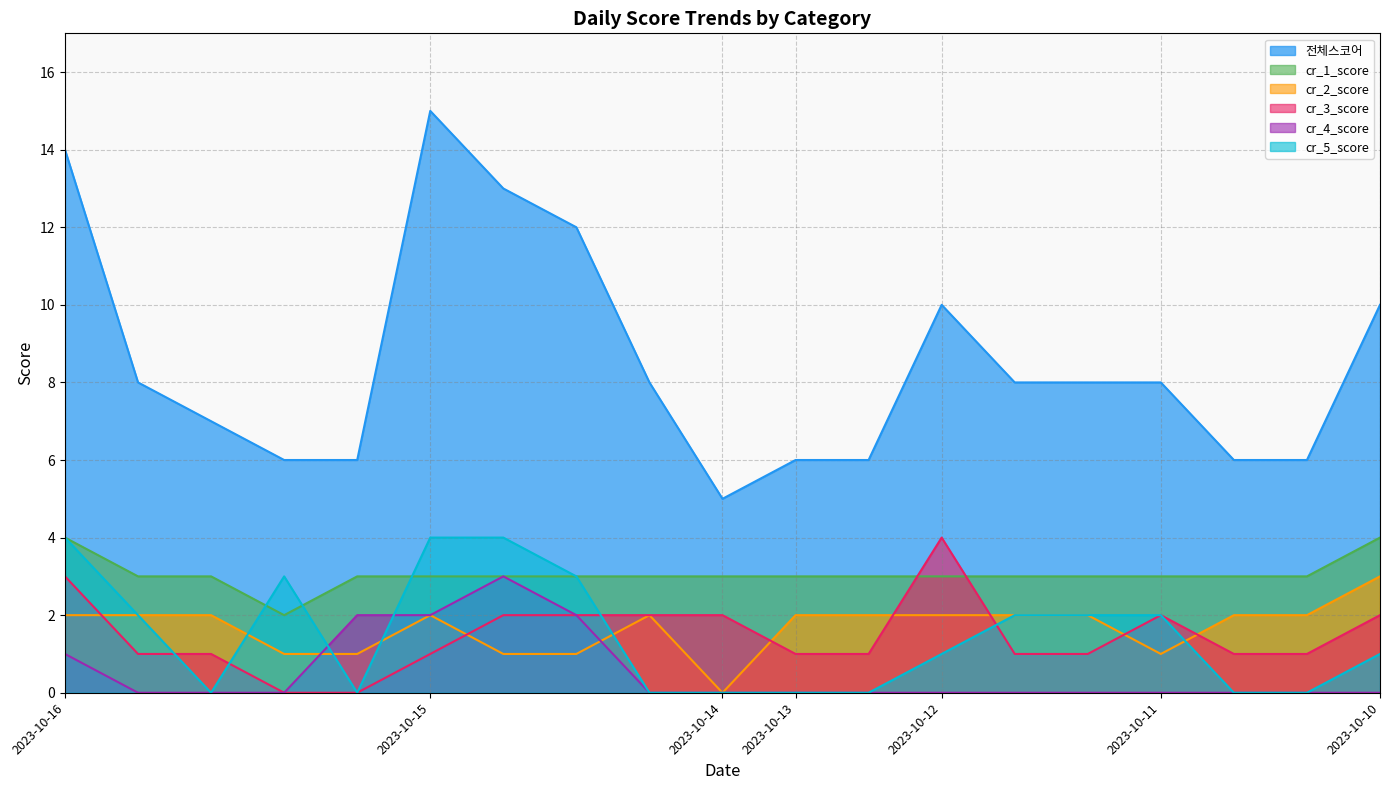

Is the value of cr_3_score at 2023-10-11 greater than the value of cr_5_score at 2023-10-15?

No